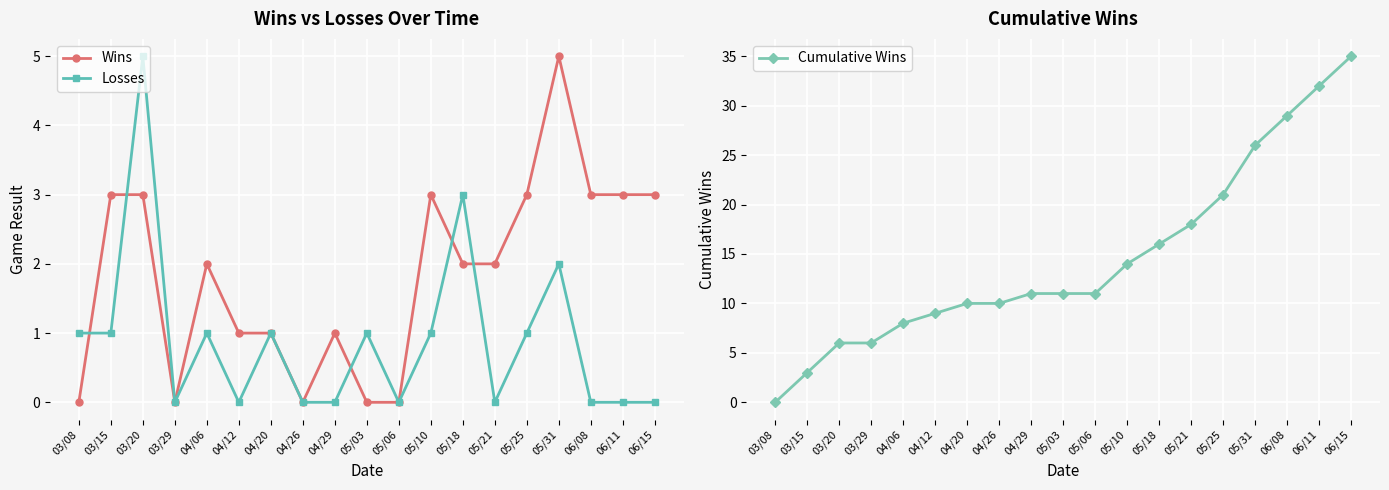

Which series has the largest total across all categories?

Cumulative Wins